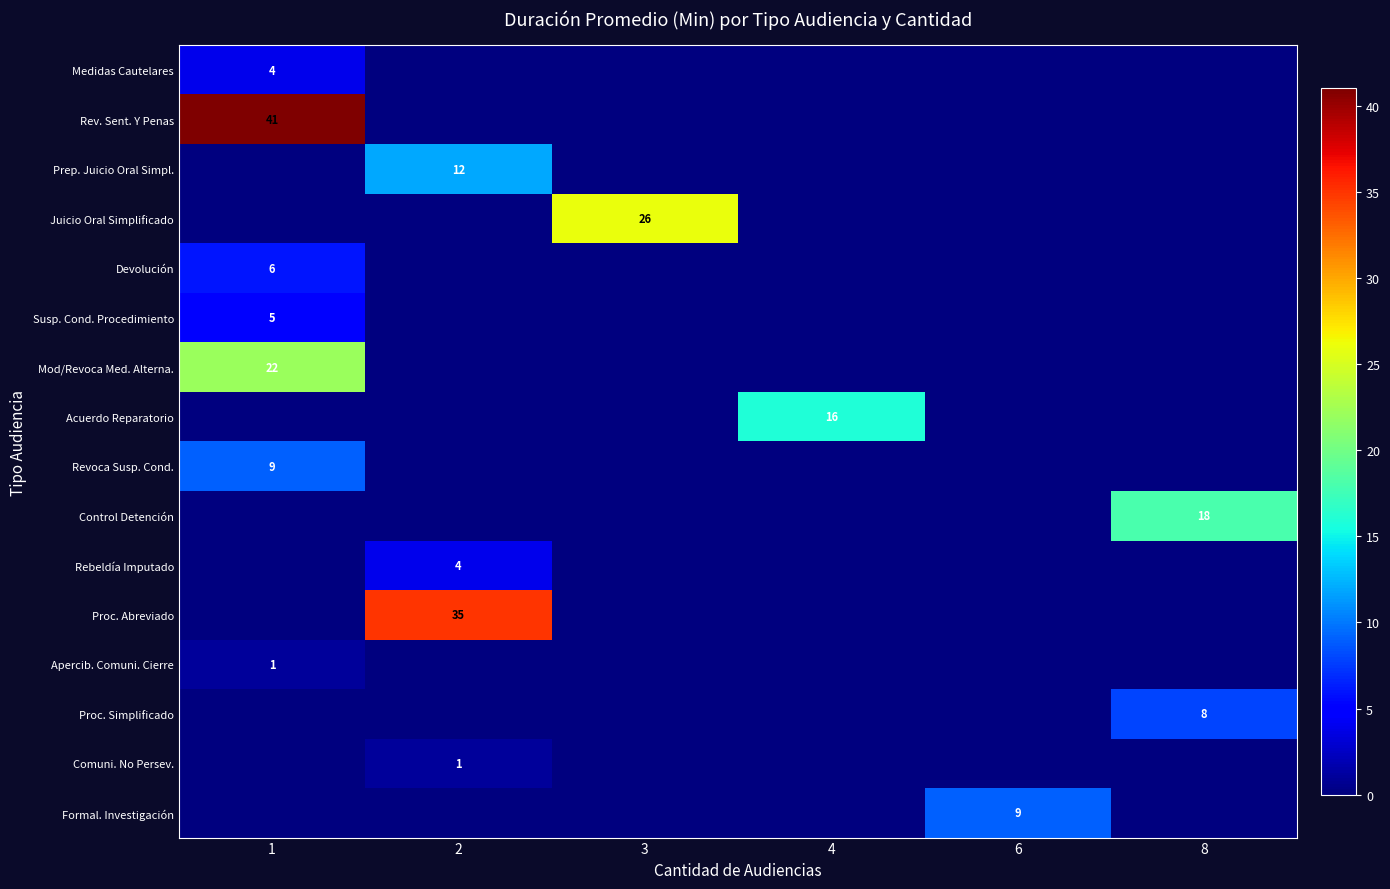

The Susp. Cond. Procedimiento series shows 5 at 1. True or false?

True